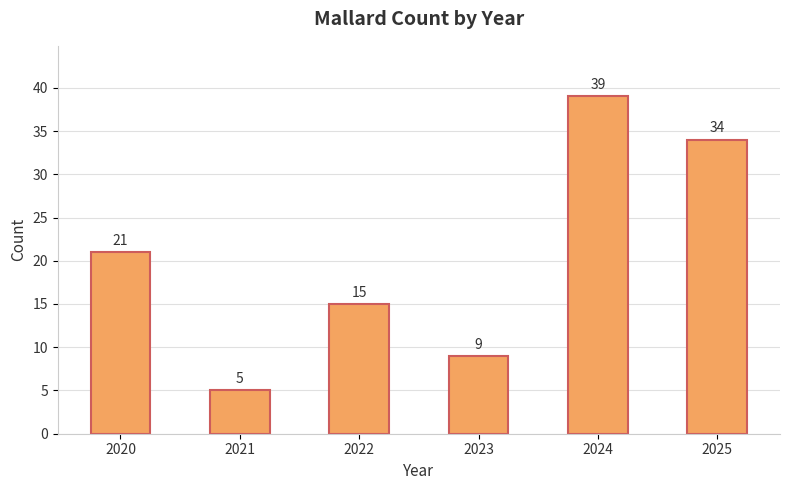

Count the values in the range 9 to 34.

4